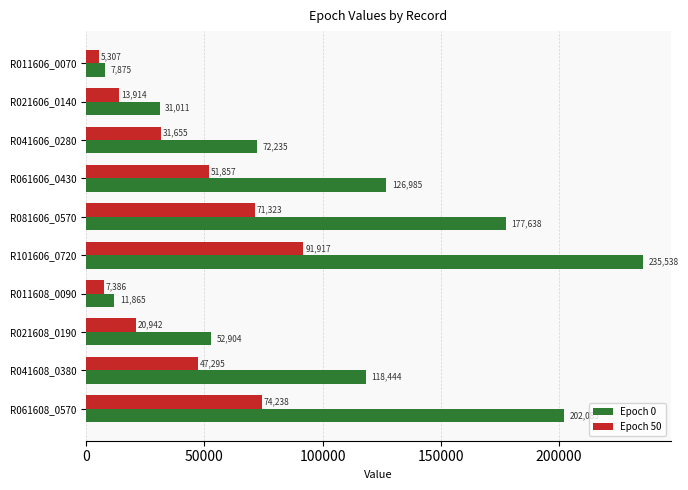

Rank the series by their maximum value, from highest to lowest.

Epoch 0, Epoch 50